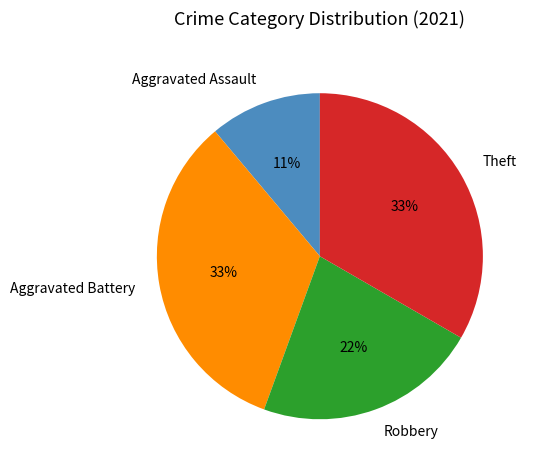

Which category has the smallest portion of the pie?

Aggravated Assault